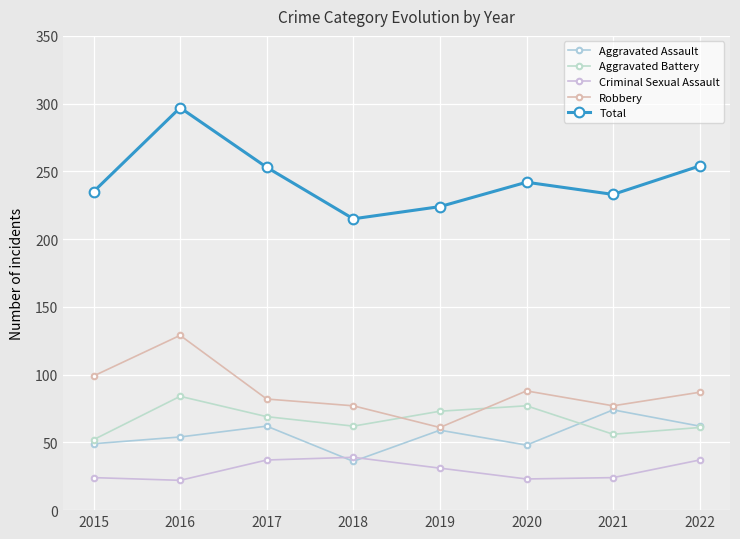

Rank the categories by Aggravated Battery value from highest to lowest.

2016, 2020, 2019, 2017, 2018, 2022, 2021, 2015